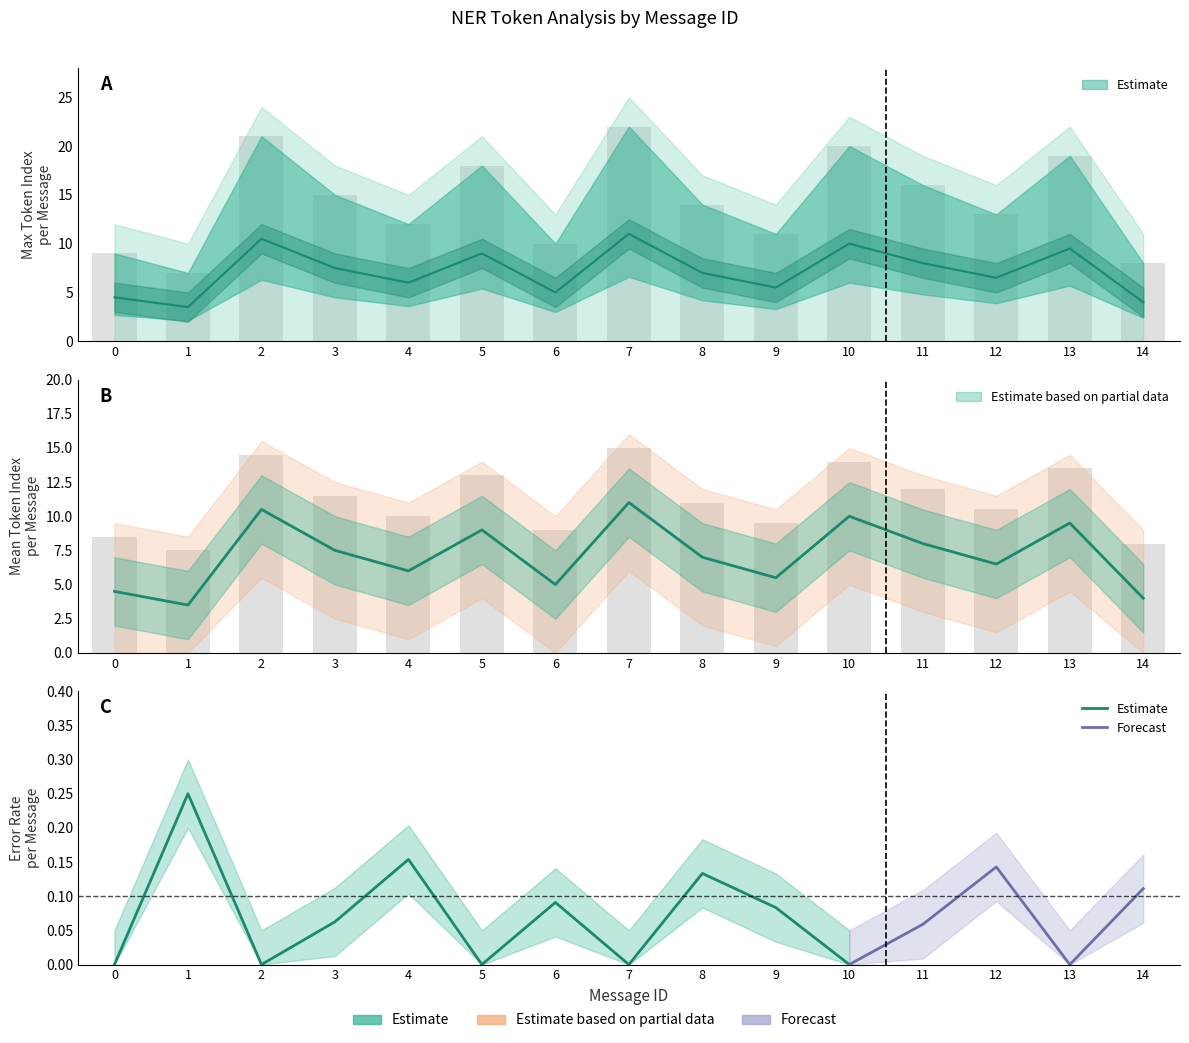

True or false: max_token_index has a value of 5.5 at 9.

True